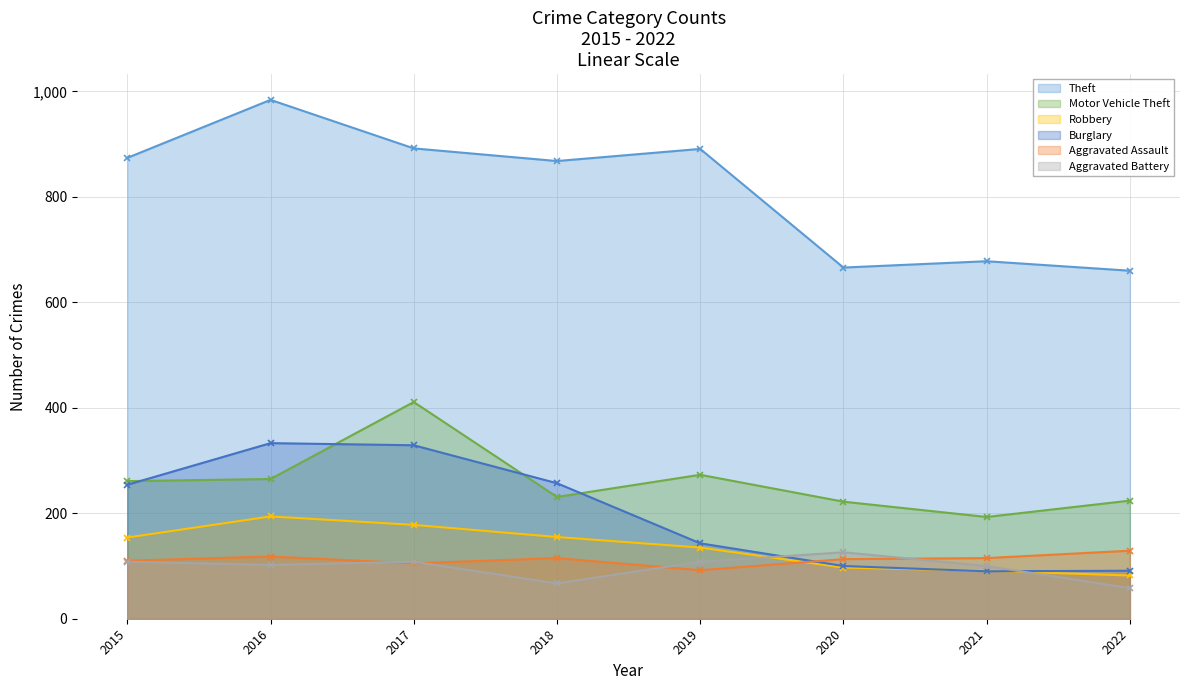

Which category has the highest value across all series?

2016